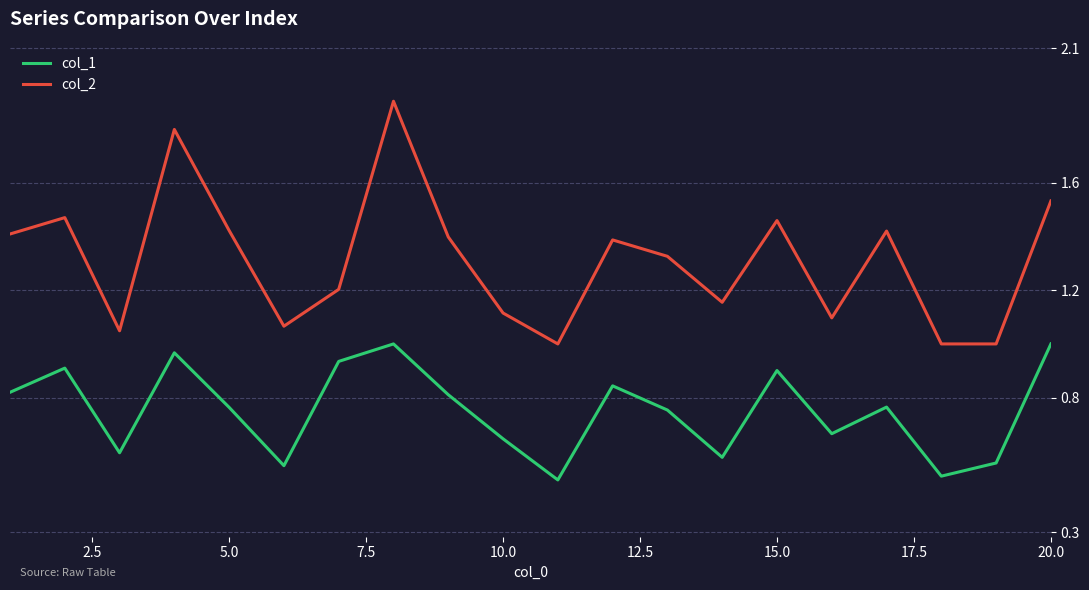

Which series has the widest spread of values?

col_2